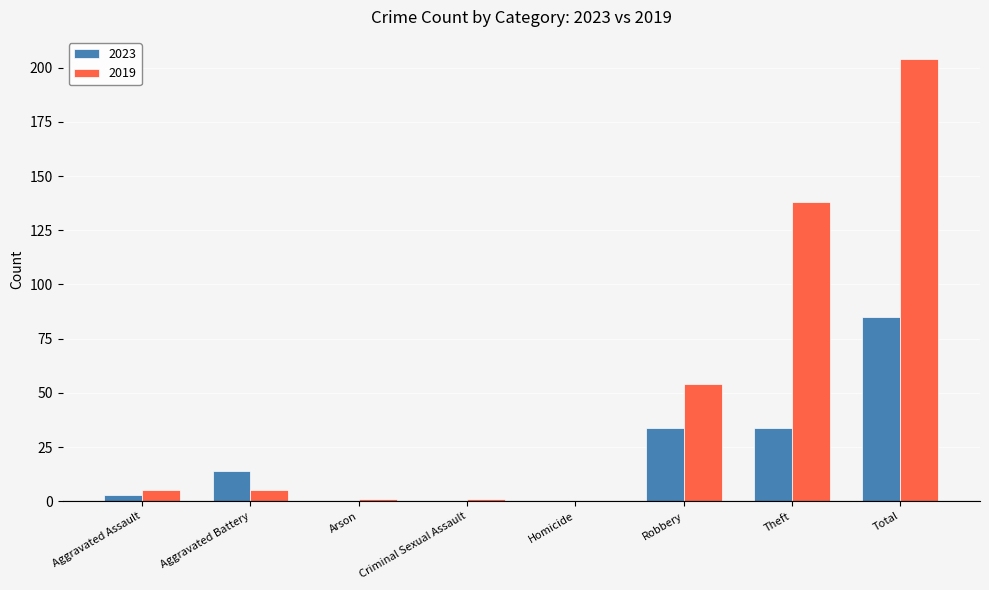

What is the sum of all 2019 values?

408